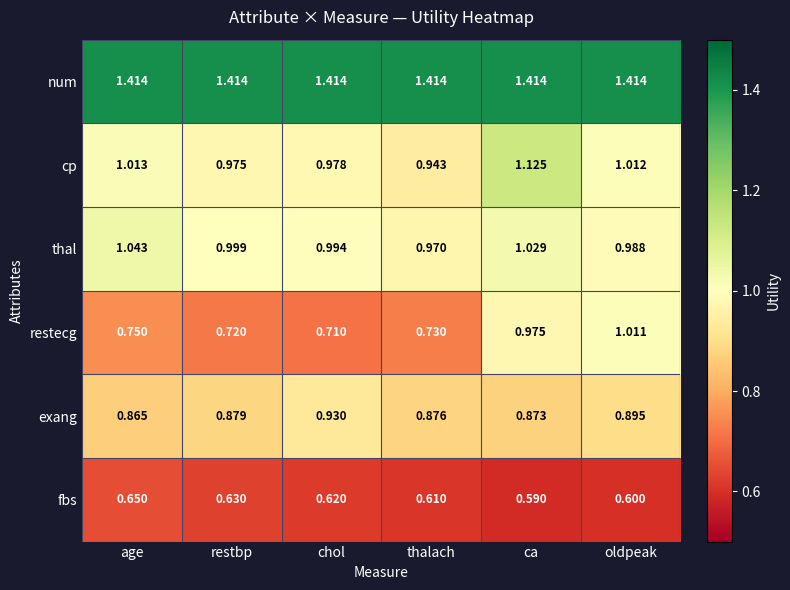

Where is thal nearest to the value 1?

restbp